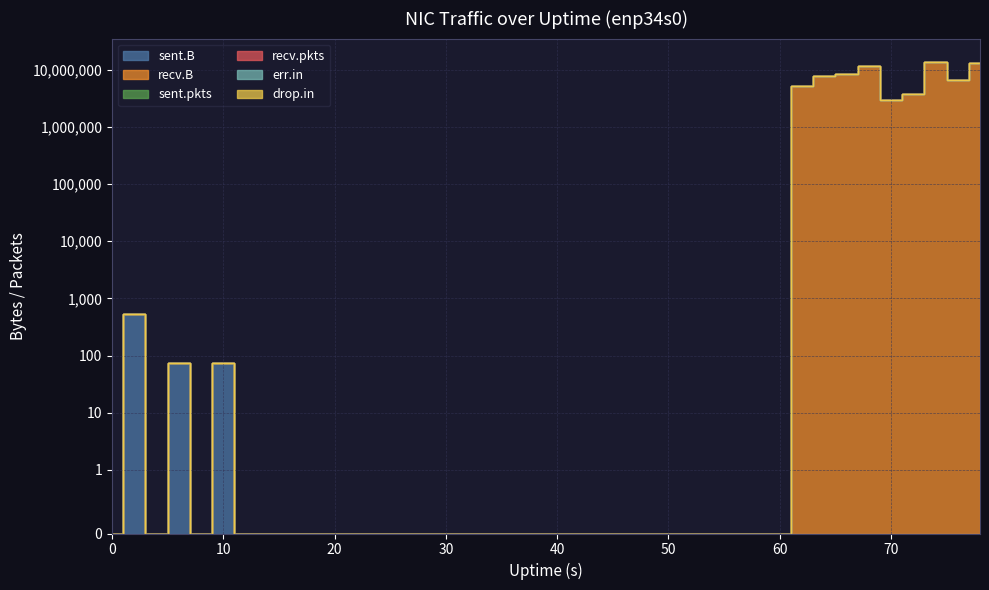

Which has a higher value, 24 or 0?

24